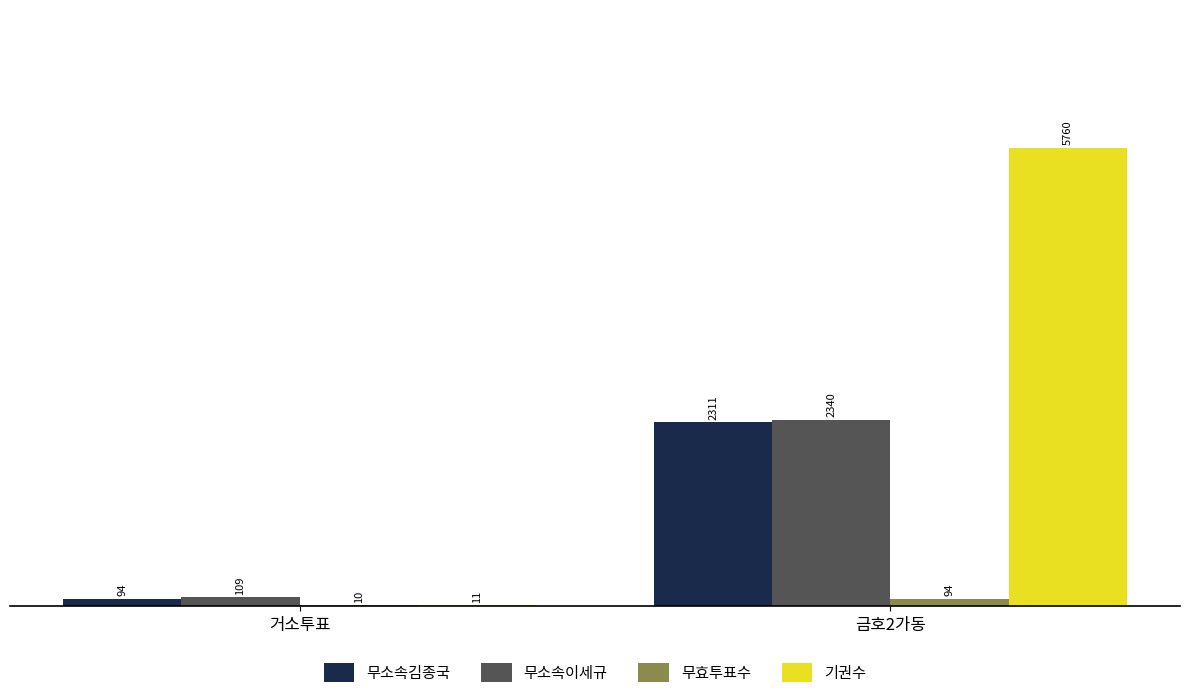

What is the highest value of the 무소속김종국 series?

2311